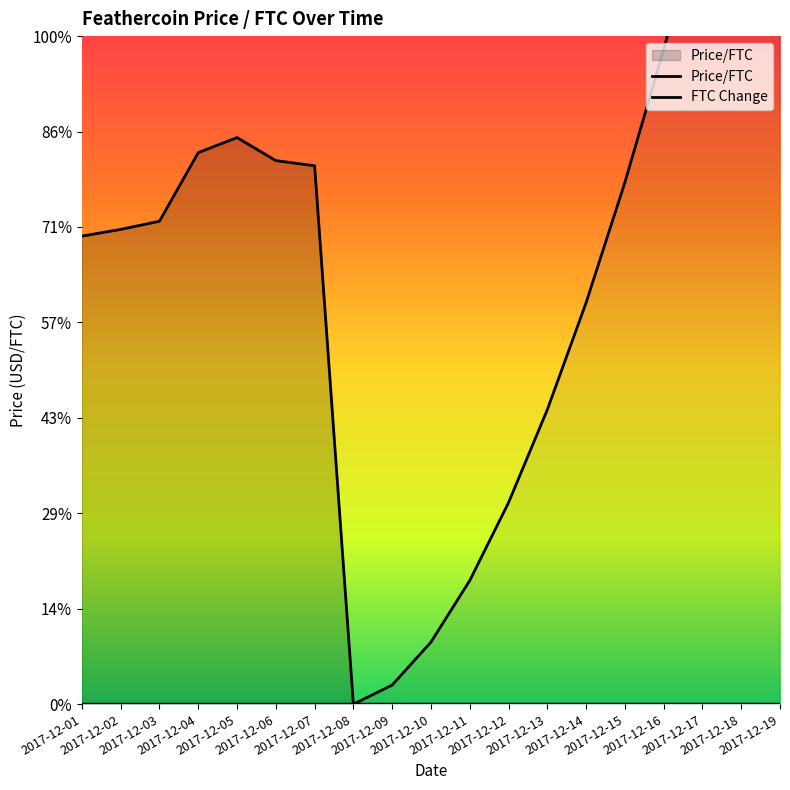

How many distinct data groups are displayed?

2